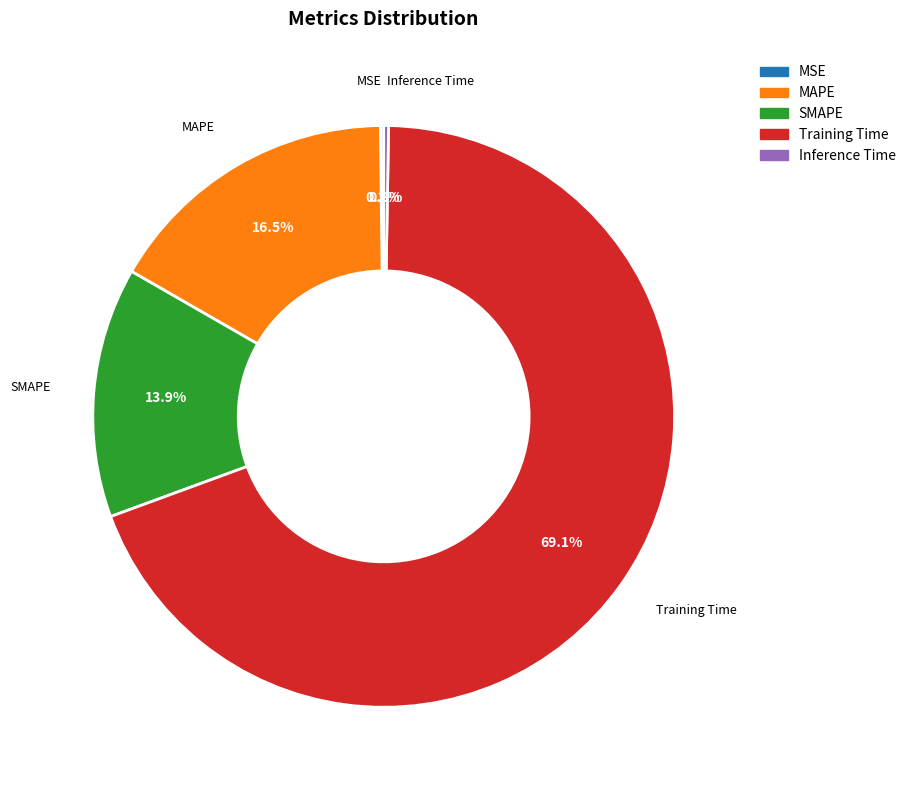

Which slice is the largest?

Training Time